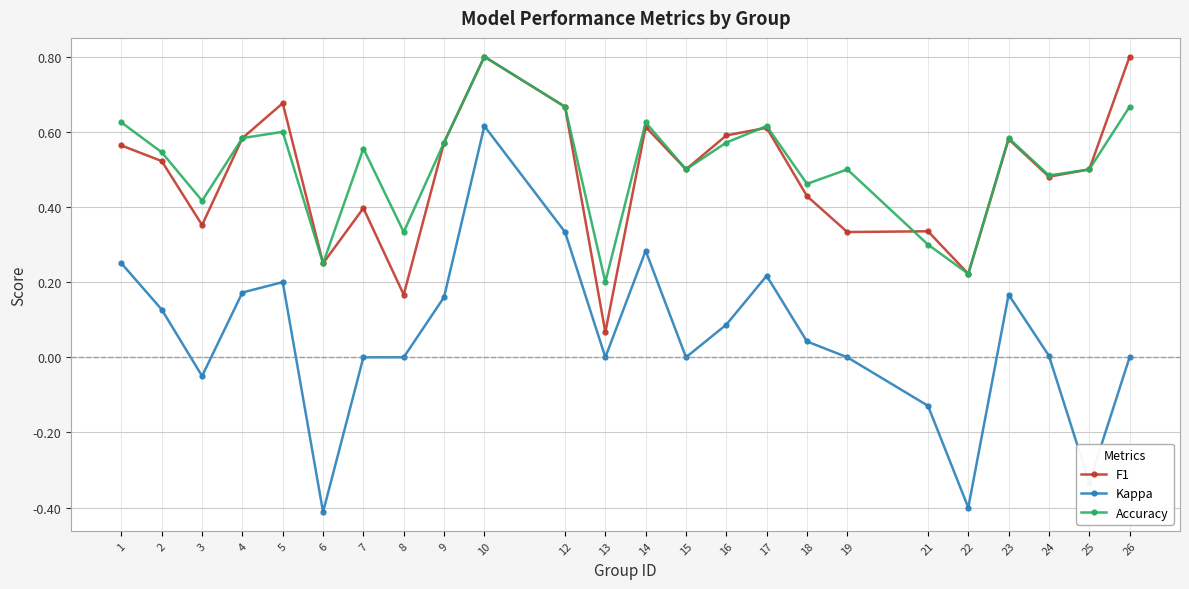

How many data points does each series have?

24